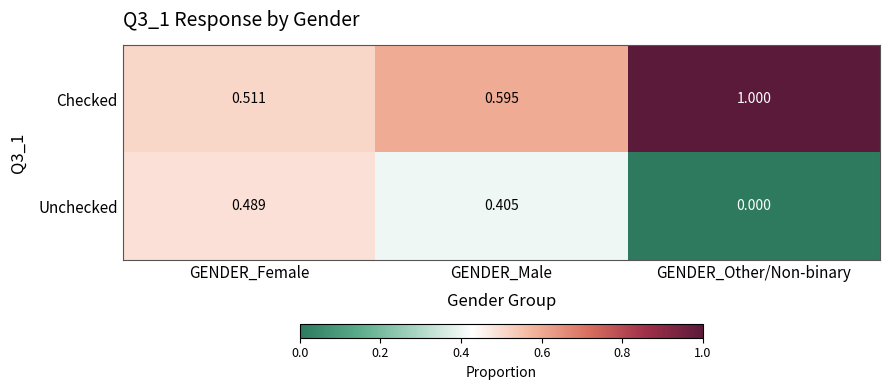

How many series are shown in this chart?

2